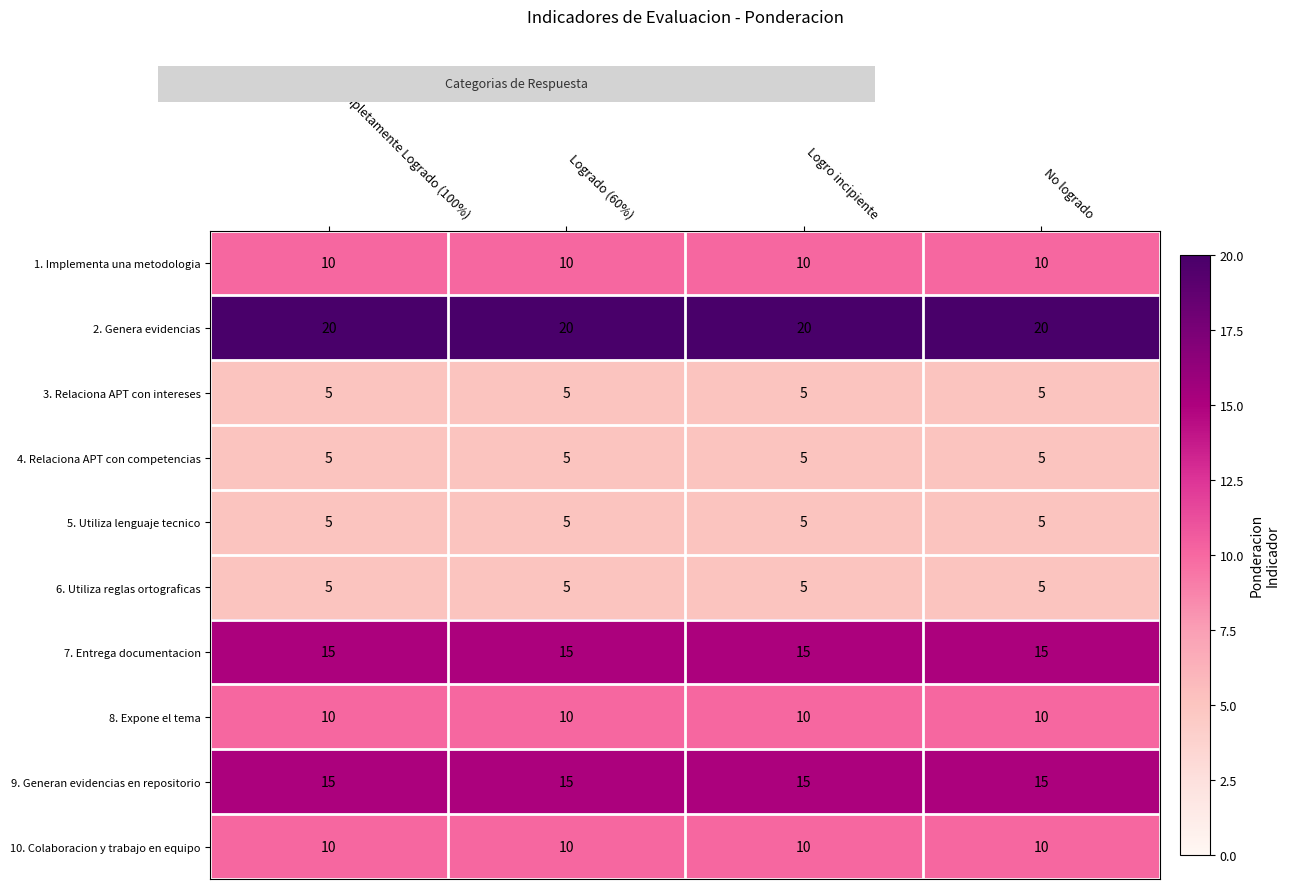

What is the sum of the 4. Relaciona APT con competencias values at No logrado and Completamente Logrado (100%)?

10